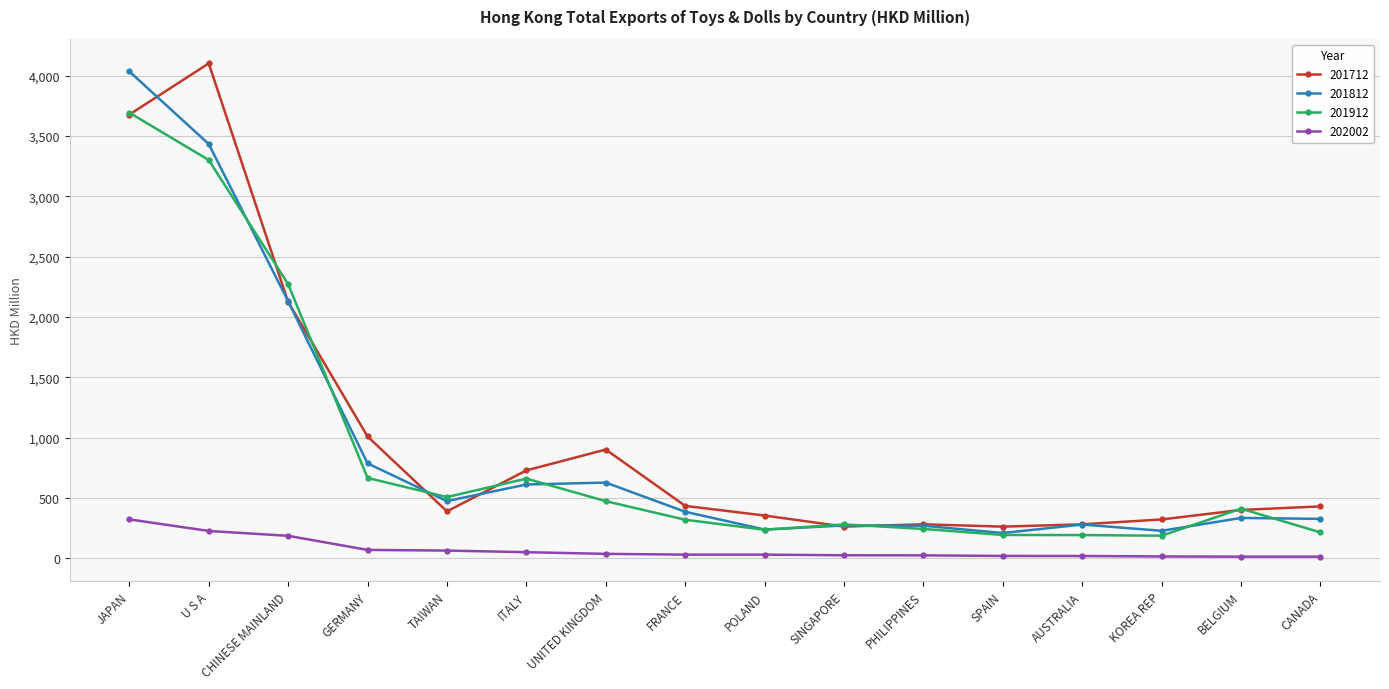

What is the label of the 5th point from the left?

TAIWAN